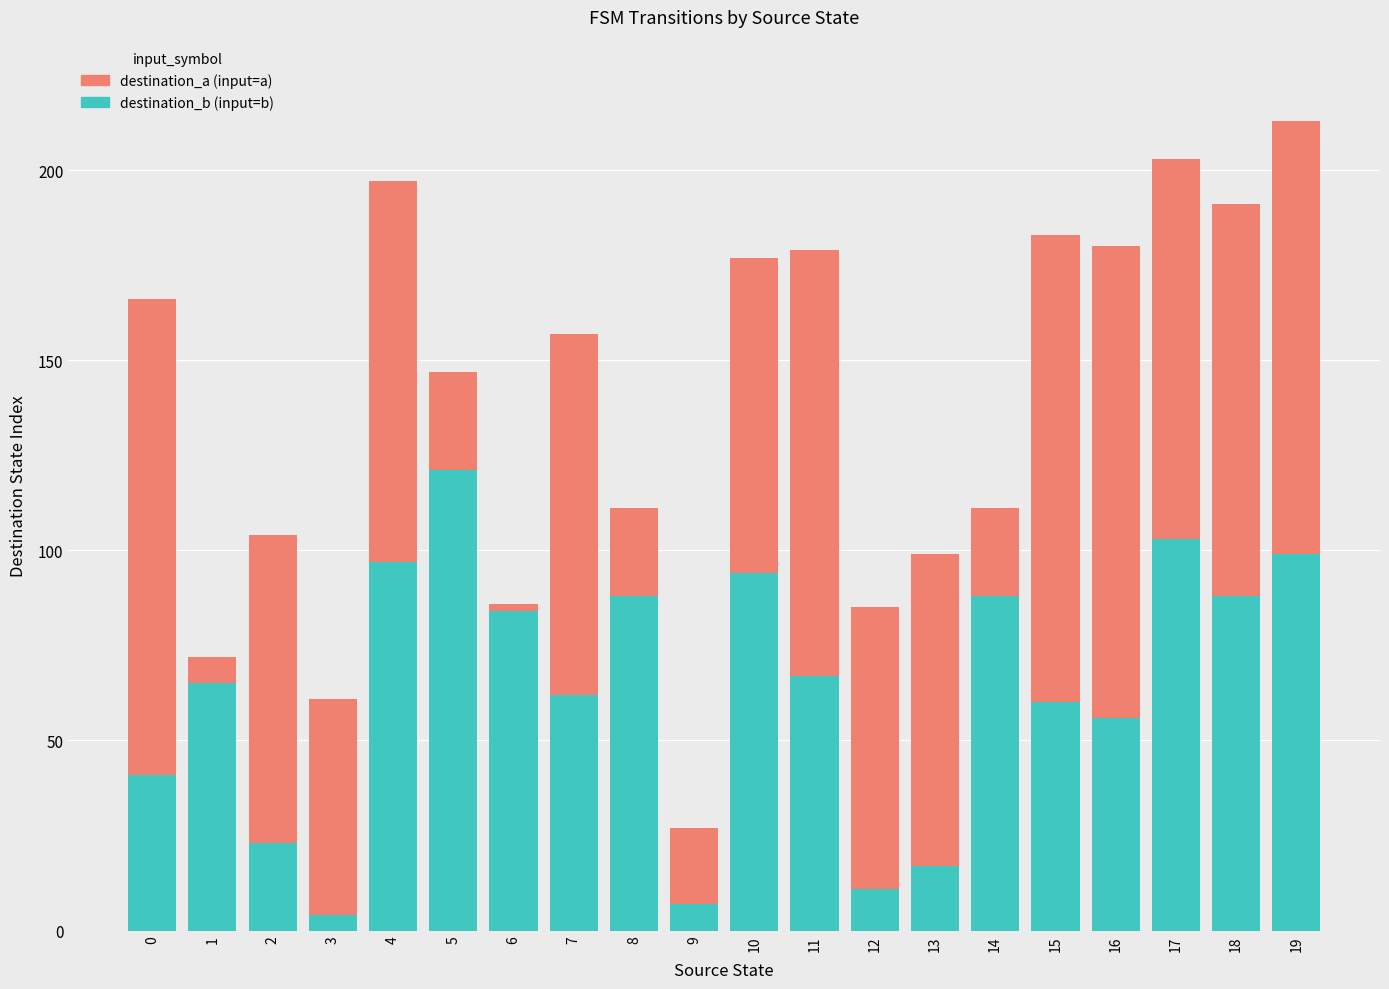

At which label is destination_b (input=b) closest to 62?

7